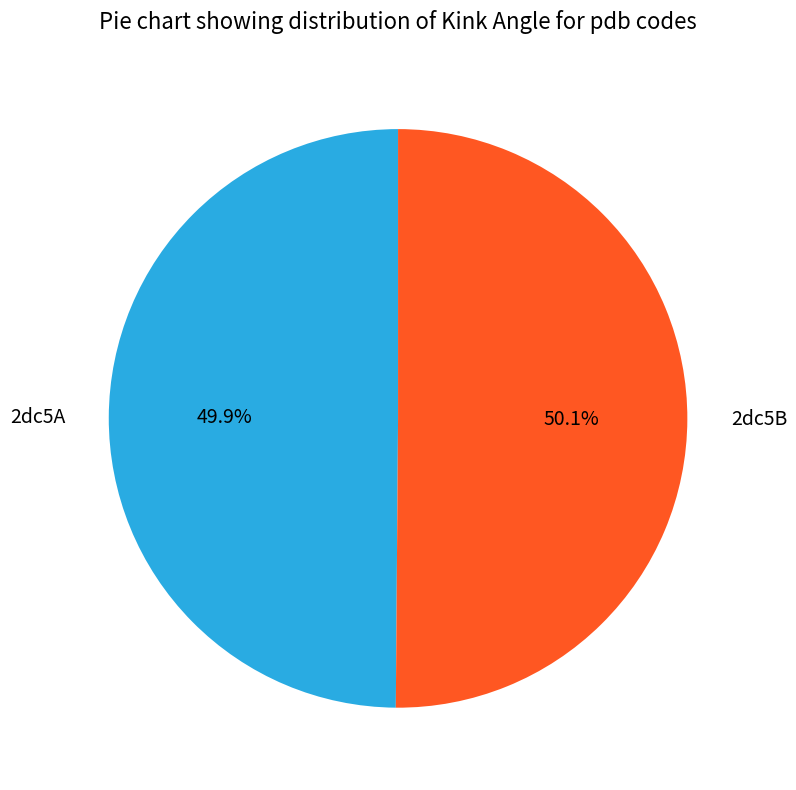

What is the ratio of the value at 2dc5A to the value at 2dc5B?

1.0